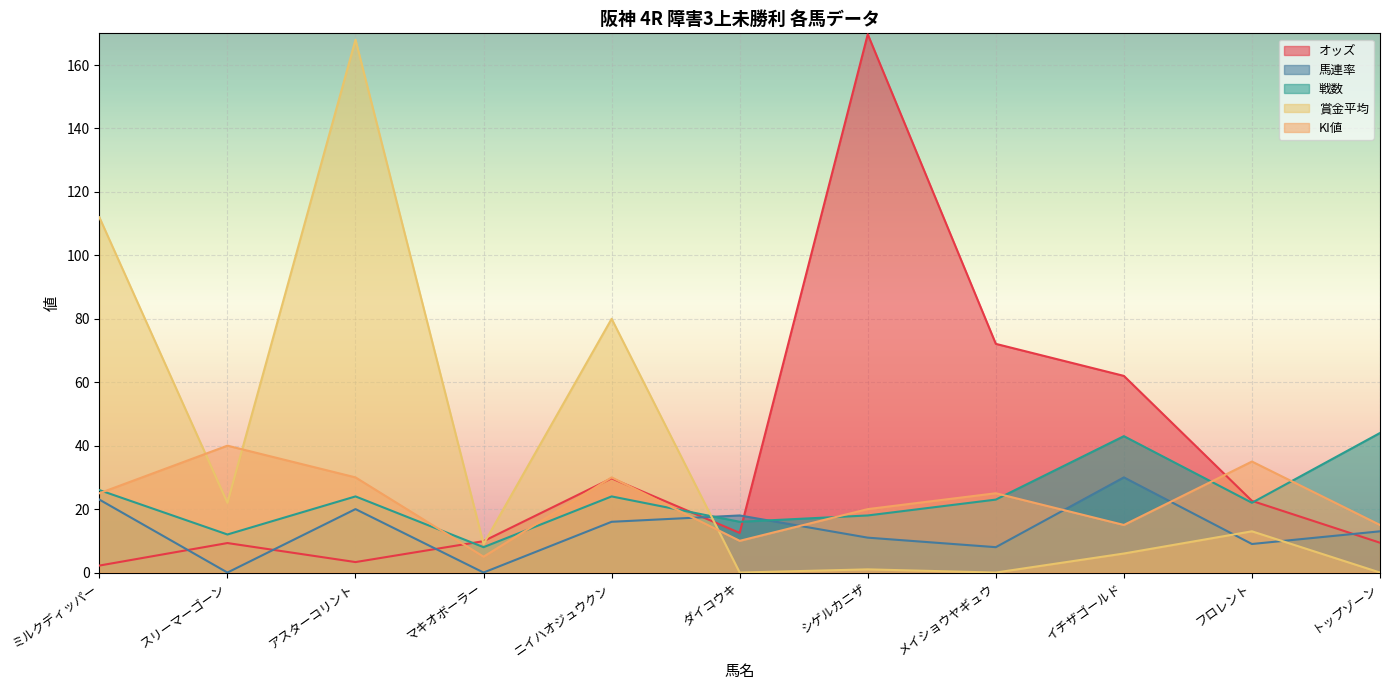

Which label corresponds to the smallest value in the chart?

スリーマーゴーン